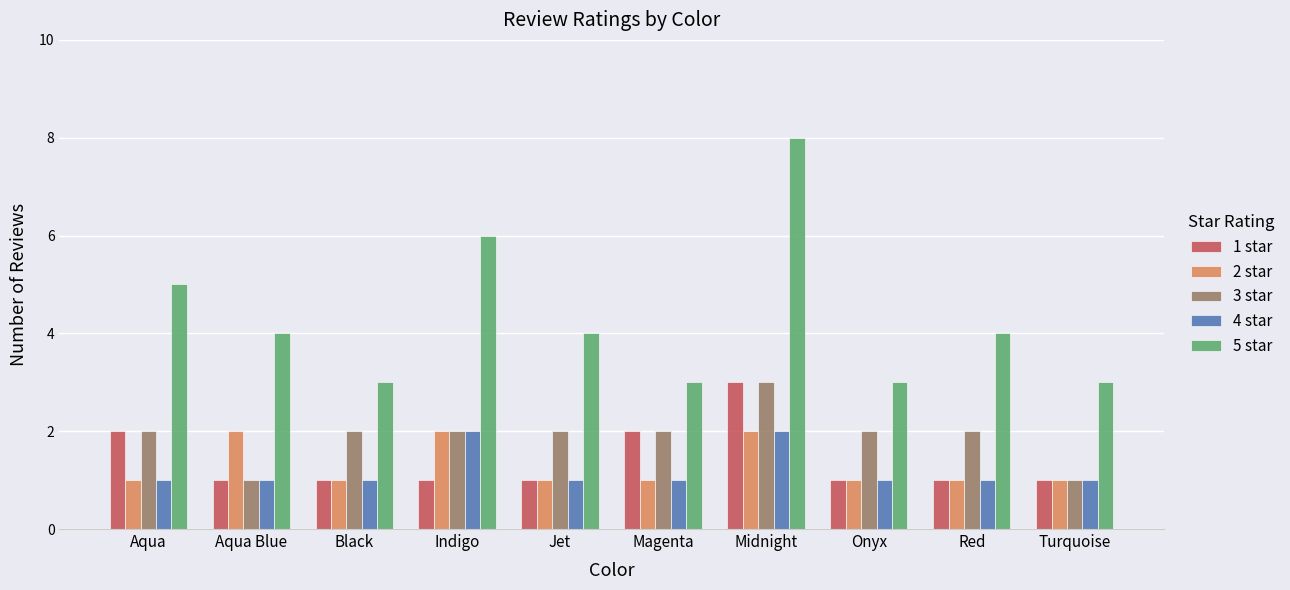

What is the total value across all series at Black?

8